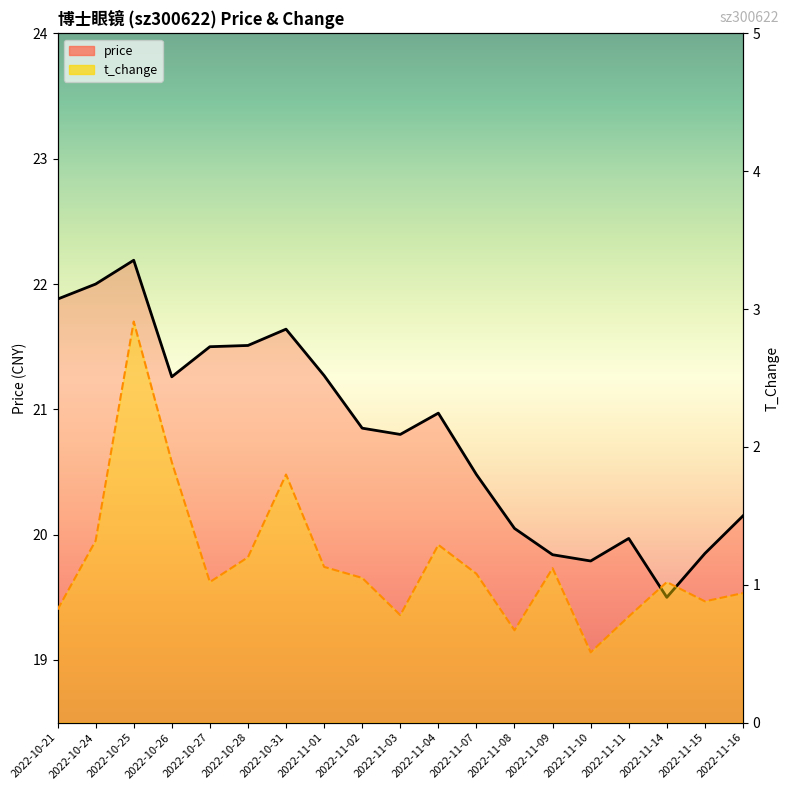

What is the greatest value displayed?

22.2